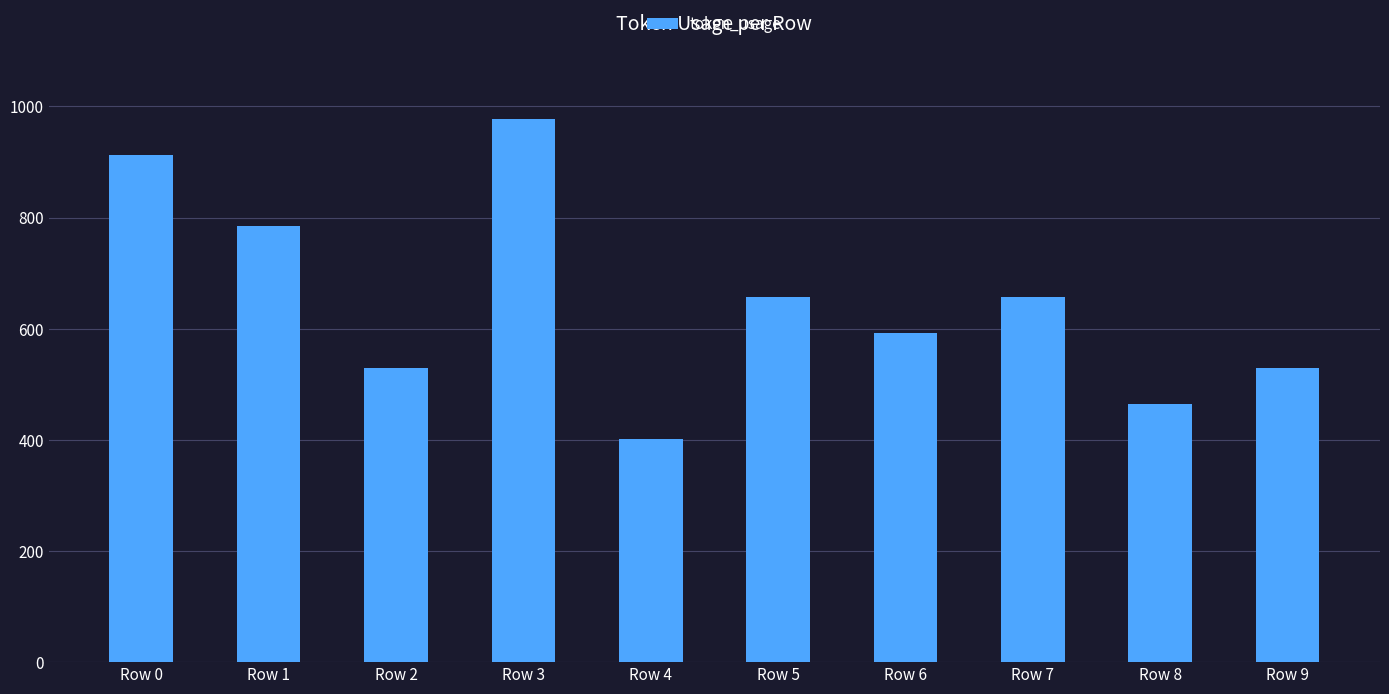

What is the value of the 3rd bar from the left?

529